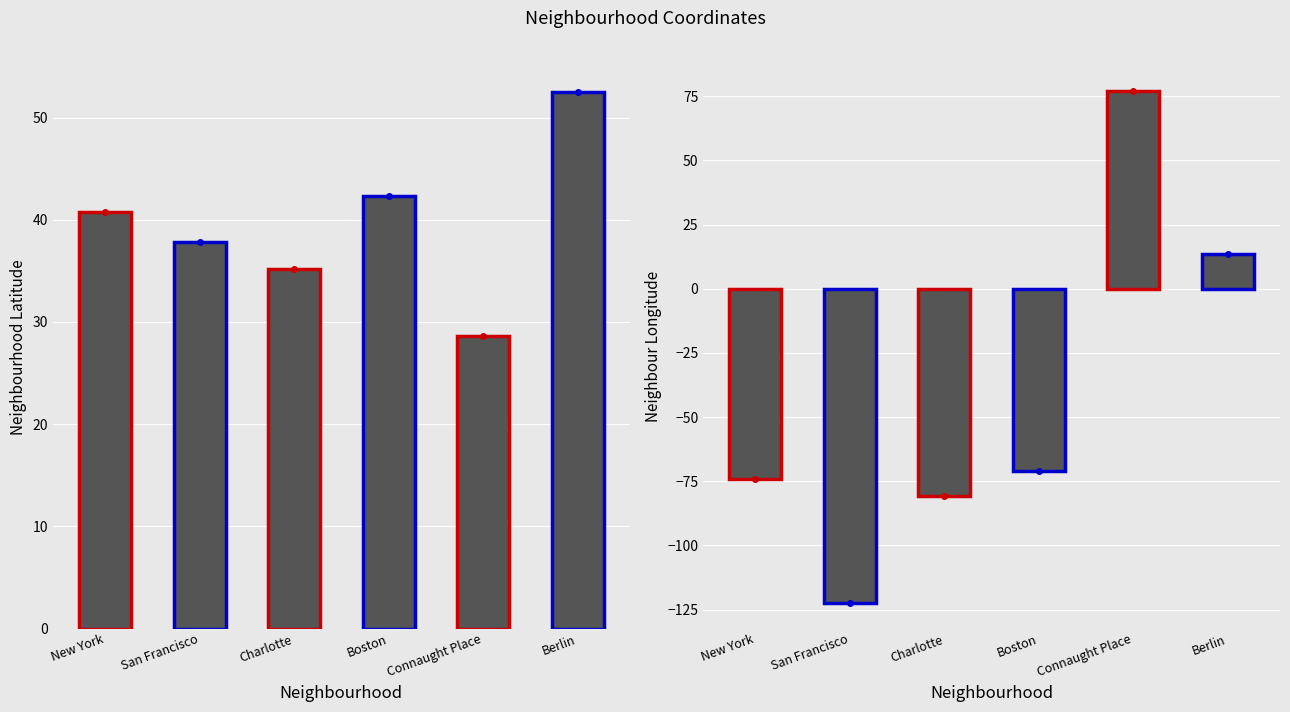

What position from the left is Boston?

4